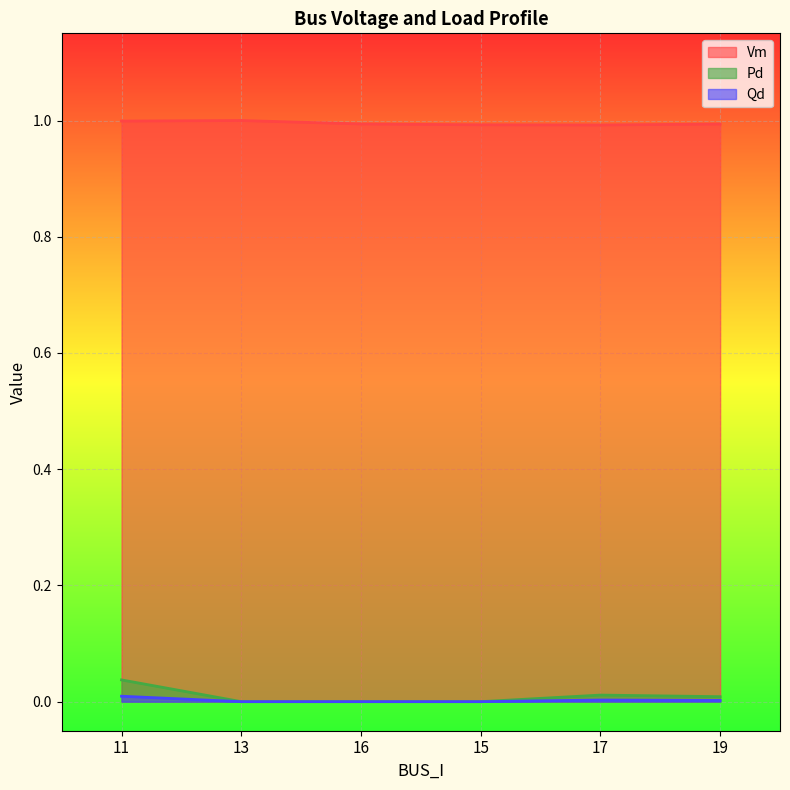

Rank the categories by Pd value from lowest to highest.

13, 16, 15, 19, 17, 11